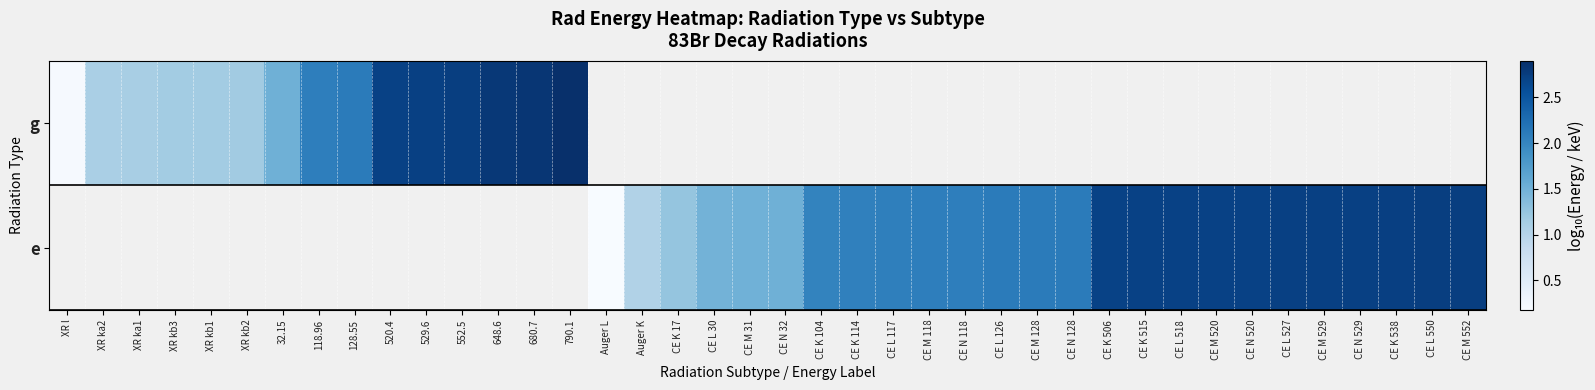

At which label does g reach its peak?

790.1